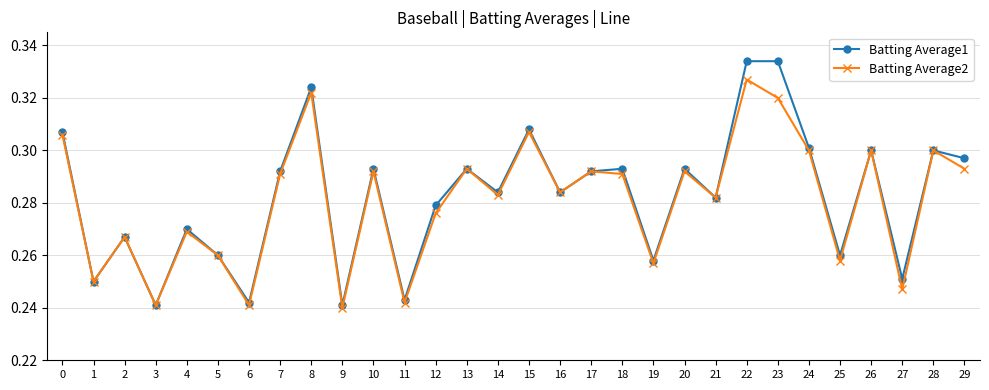

True or false: Batting Average2 has more than 0 interior local peaks.

True